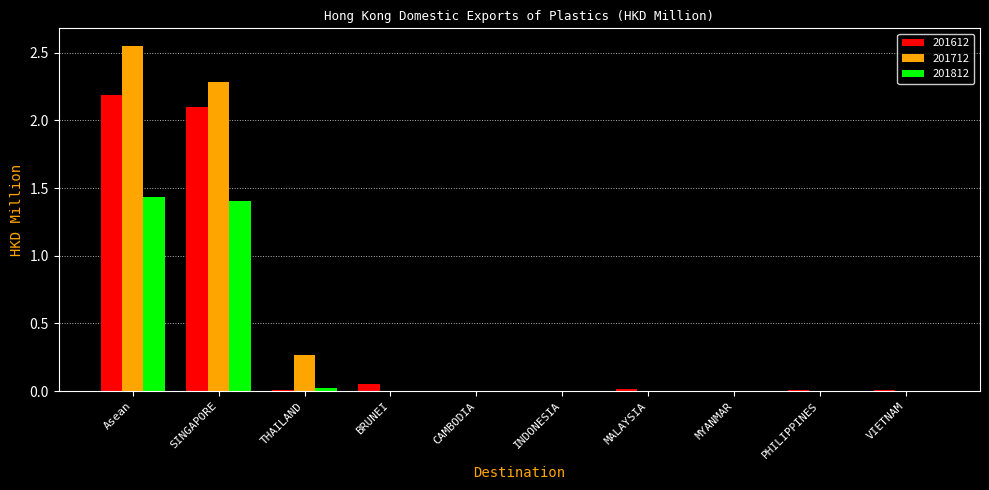

At which category does the chart reach its peak across all series?

Asean